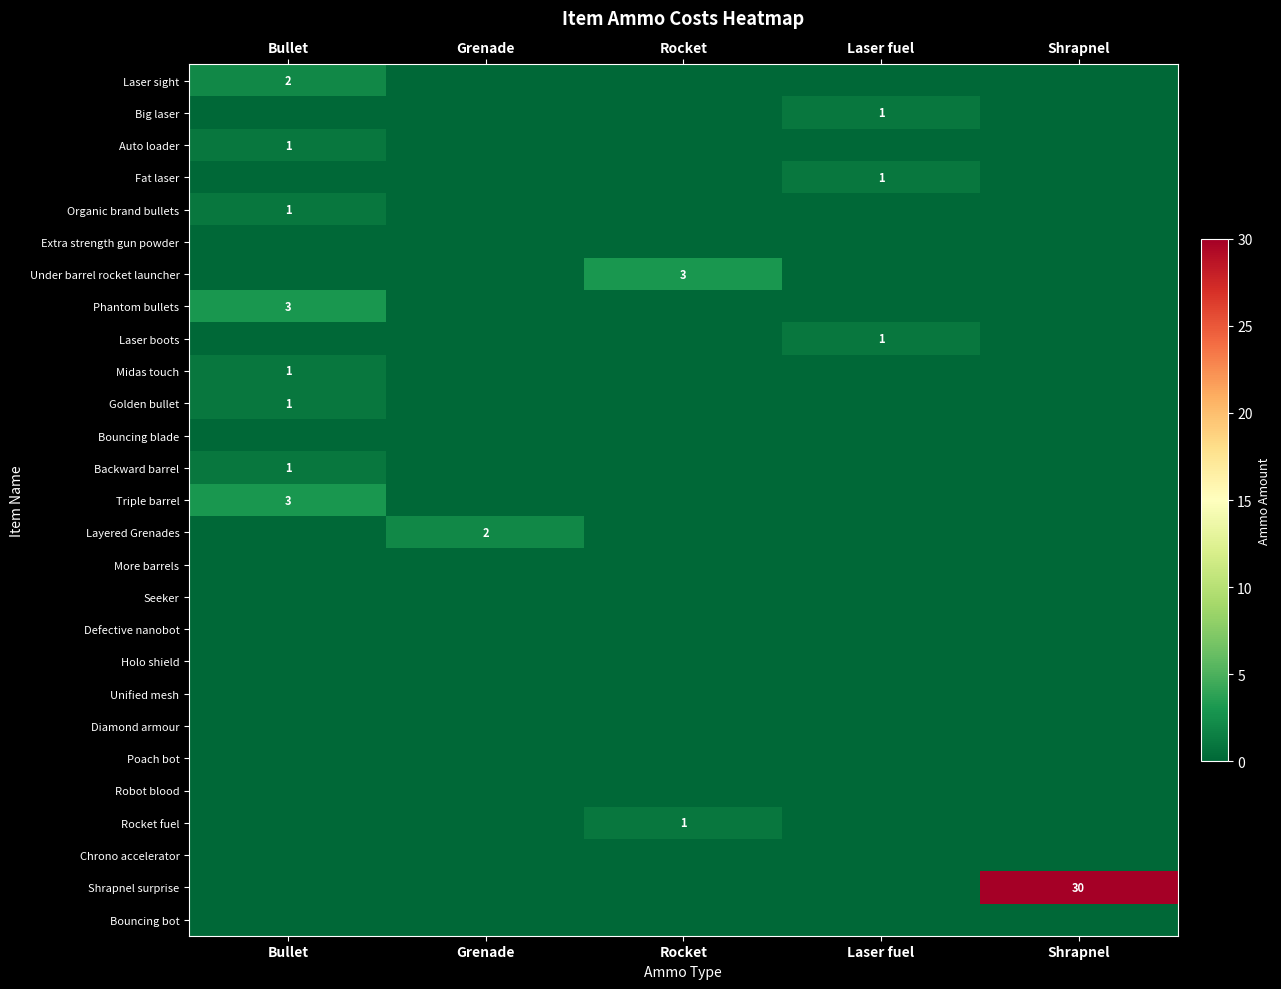

What is the total value across all series at Laser fuel?

3